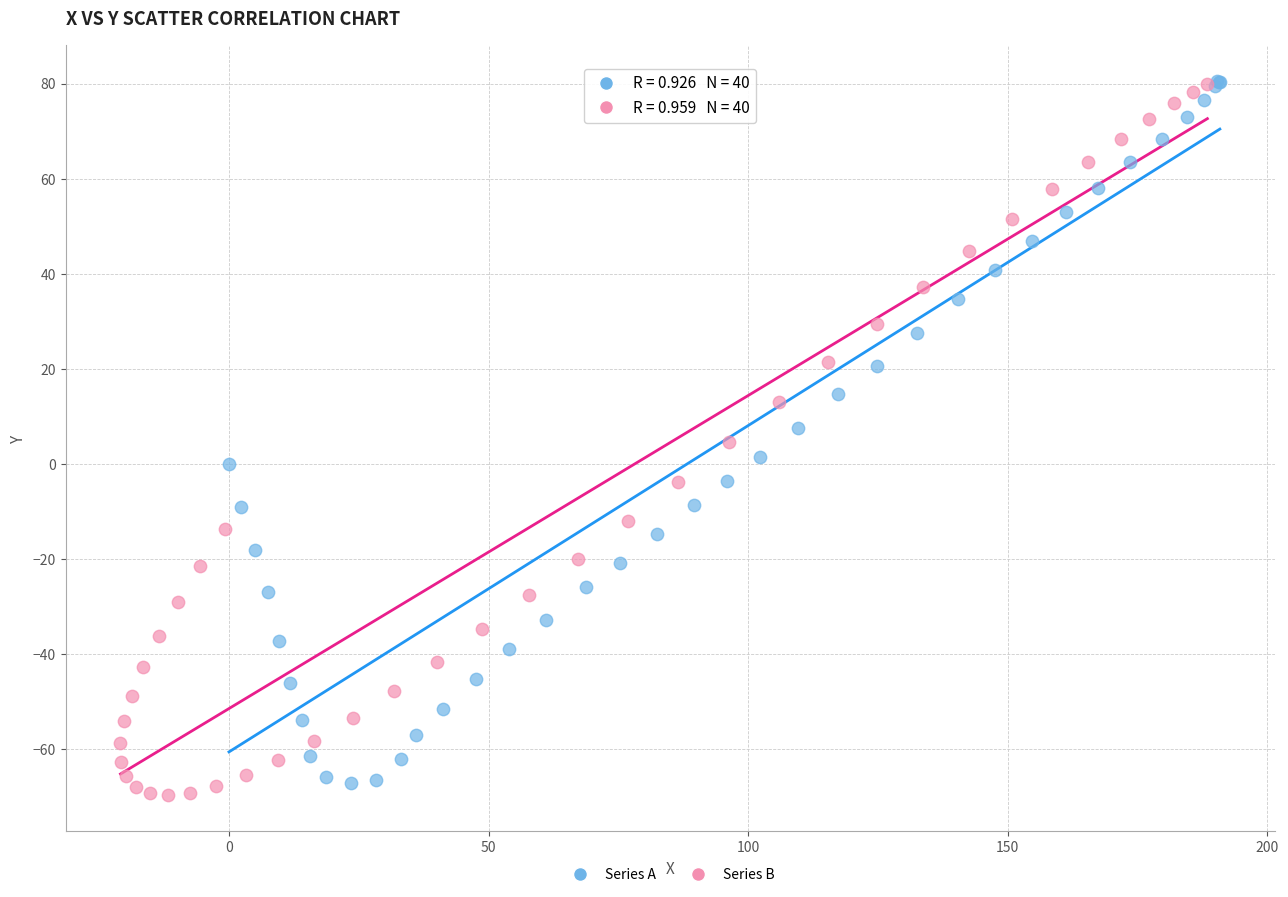

What are all the series names shown in the legend?

Series A, Series B